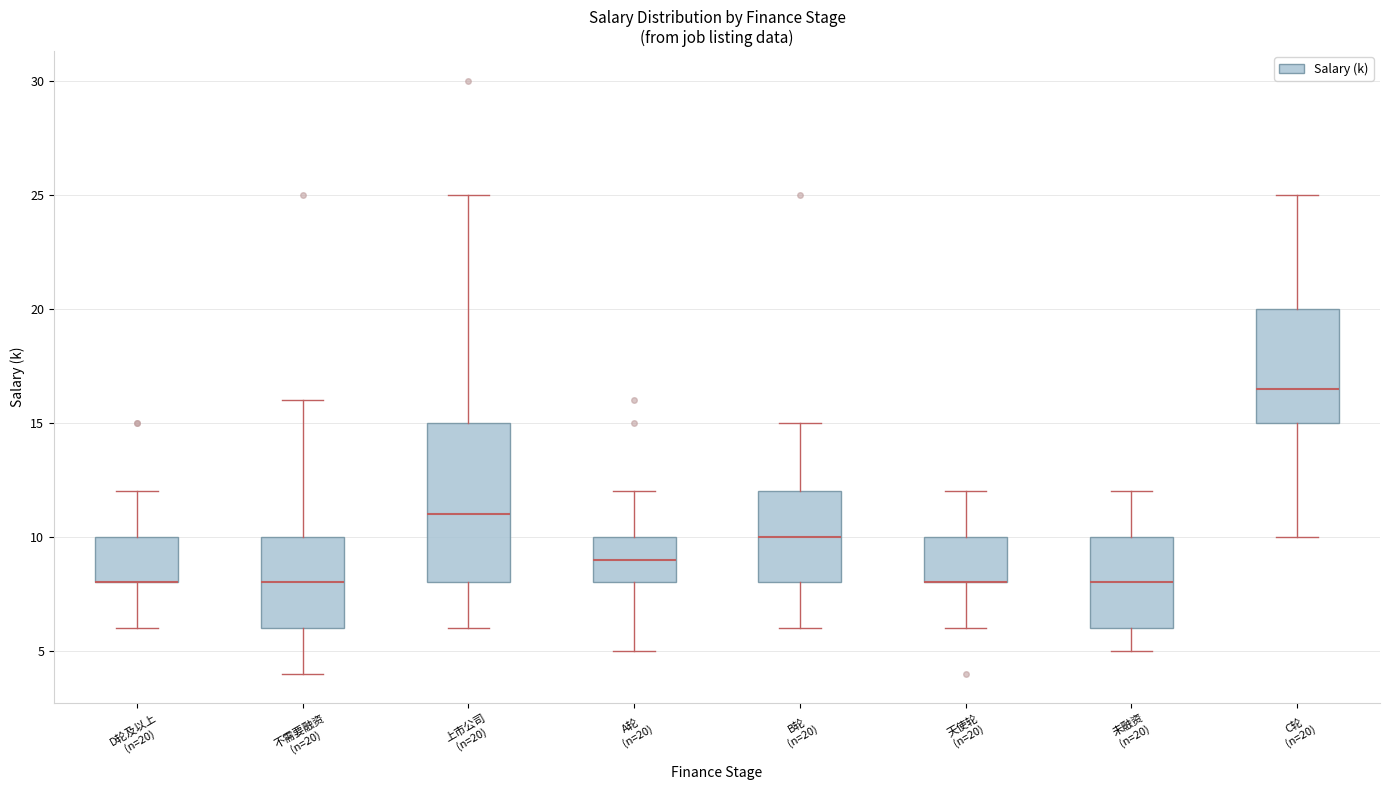

Reading left to right, transcribe this box plot: for each box, give where its median line is, the range the box spans, and where its two whiskers end, as read against the y-axis. The values are not printed on the chart, so give them approximately, as read against the axis.

D轮及以上 (n=20): median 8.0 (drawn on the box's lower edge), box 8.0 to 10.0, whiskers 6.0 to 12.0
不需要融资 (n=20): median 8.0, box 6.0 to 10.0, whiskers 4.0 to 16.0
上市公司 (n=20): median 11.0, box 8.0 to 15.0, whiskers 6.0 to 25.0
A轮 (n=20): median 9.0, box 8.0 to 10.0, whiskers 5.0 to 12.0
B轮 (n=20): median 10.0, box 8.0 to 12.0, whiskers 6.0 to 15.0
天使轮 (n=20): median 8.0 (drawn on the box's lower edge), box 8.0 to 10.0, whiskers 6.0 to 12.0
未融资 (n=20): median 8.0, box 6.0 to 10.0, whiskers 5.0 to 12.0
C轮 (n=20): median 16.5, box 15.0 to 20.0, whiskers 10.0 to 25.0